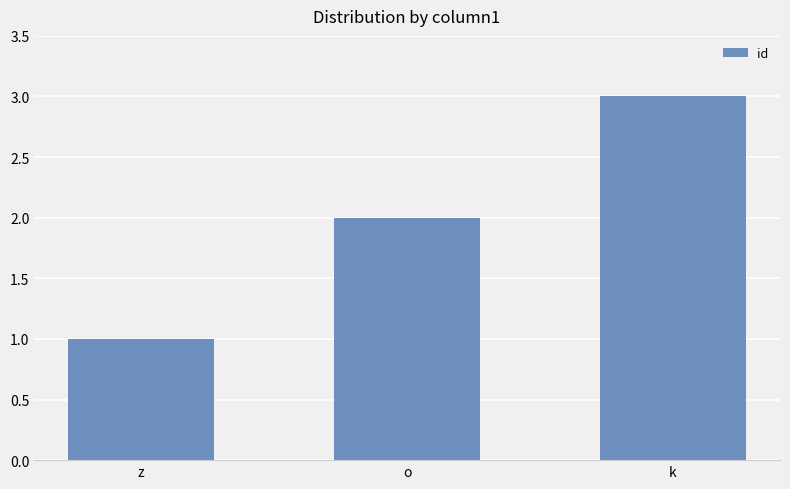

Where is the data nearest to the value 2?

o